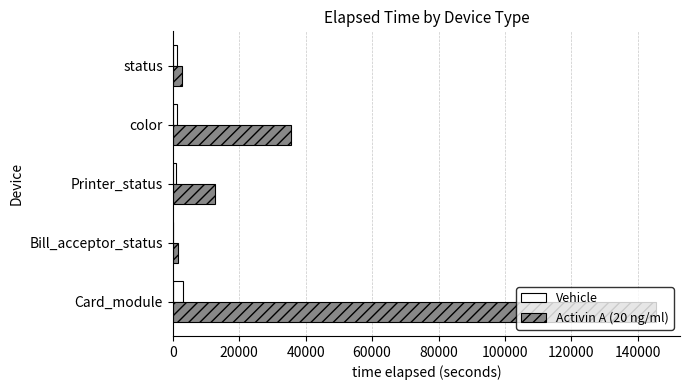

At which category is the sum across all series the highest?

Card_module